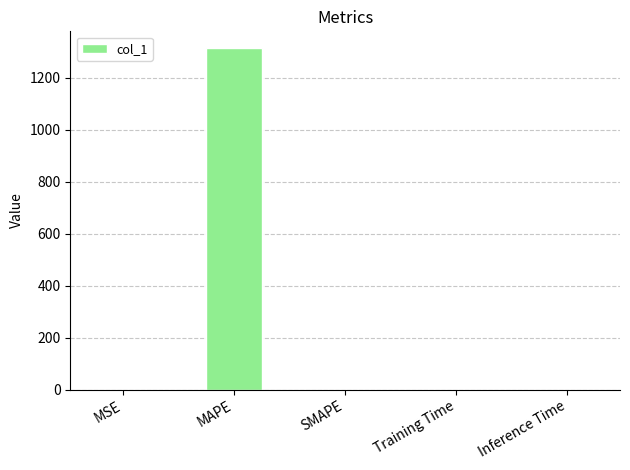

Are the bars horizontal?

No